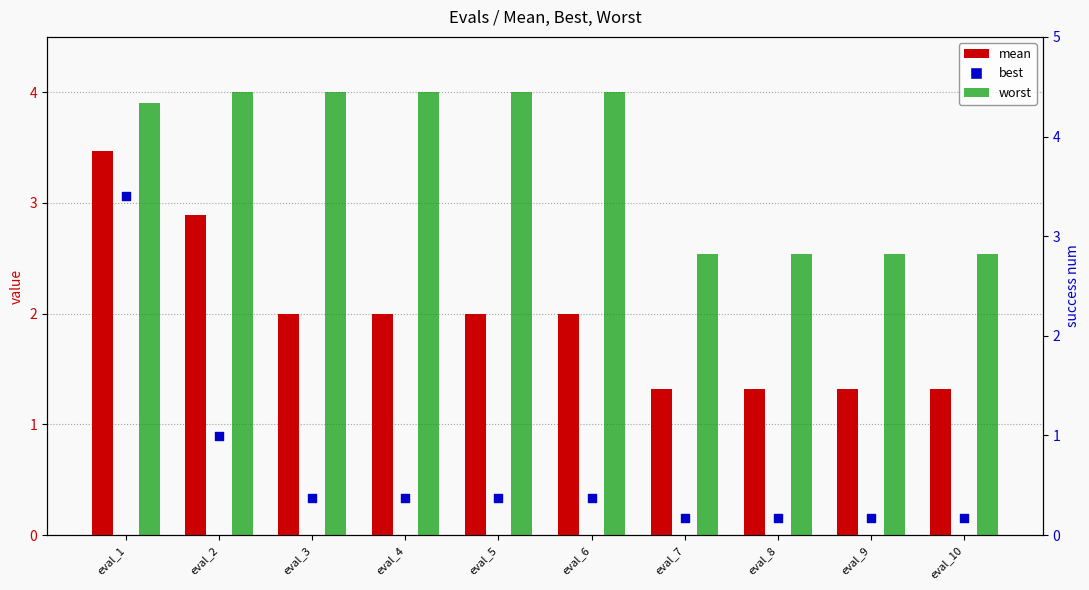

What is the total value across all series at eval_8?

4.0